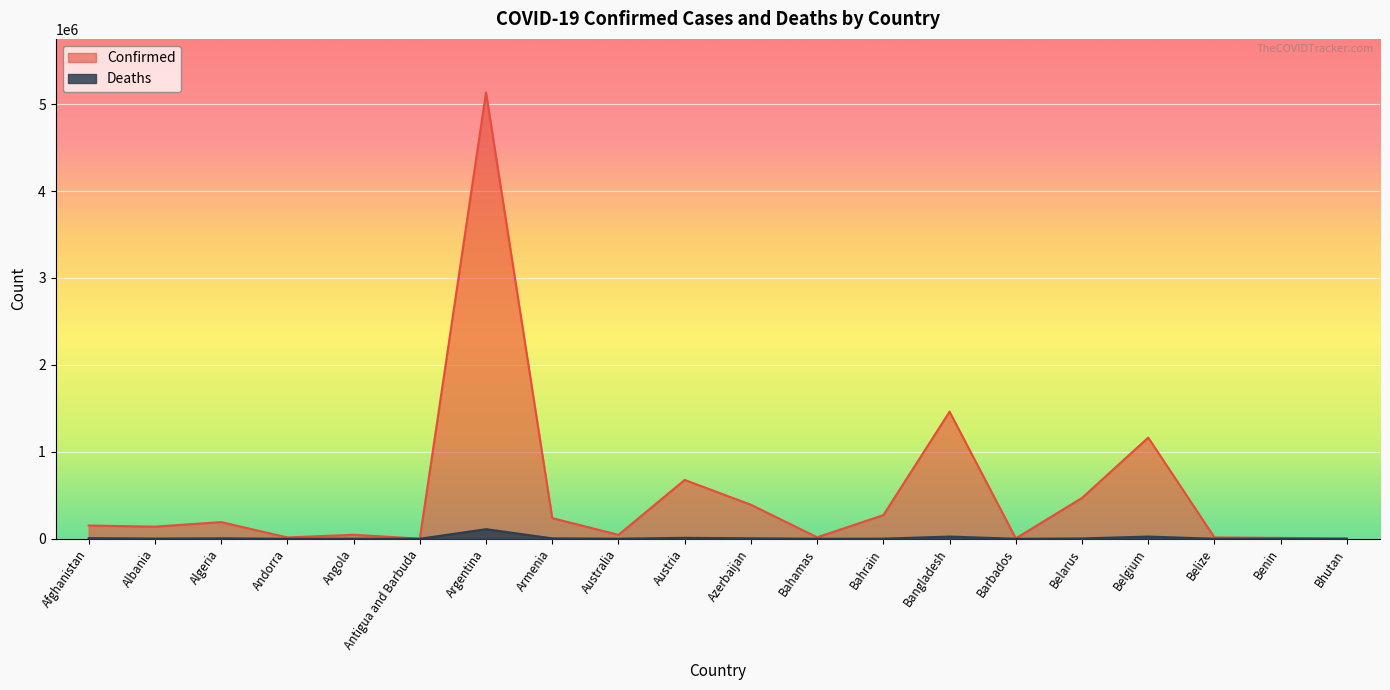

What is the difference between the Confirmed values at Bahamas and Belize?

1547